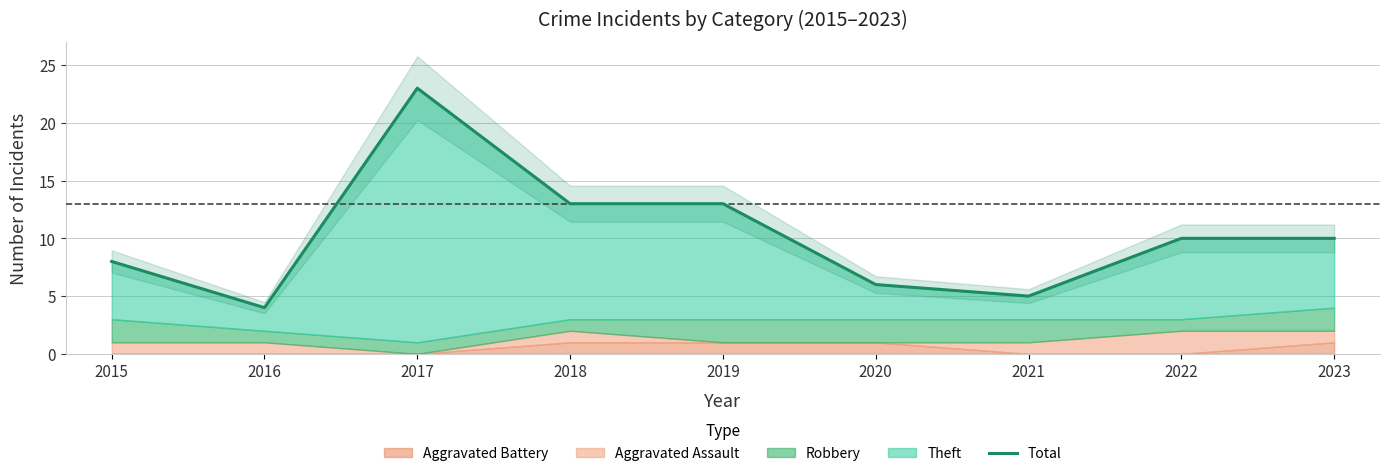

Approximately how many times larger is the value at 2021 compared to 2020?

0.8